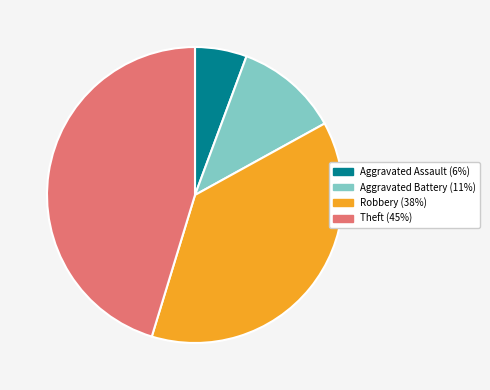

Combined, do Theft and Aggravated Battery account for over 50%?

Yes